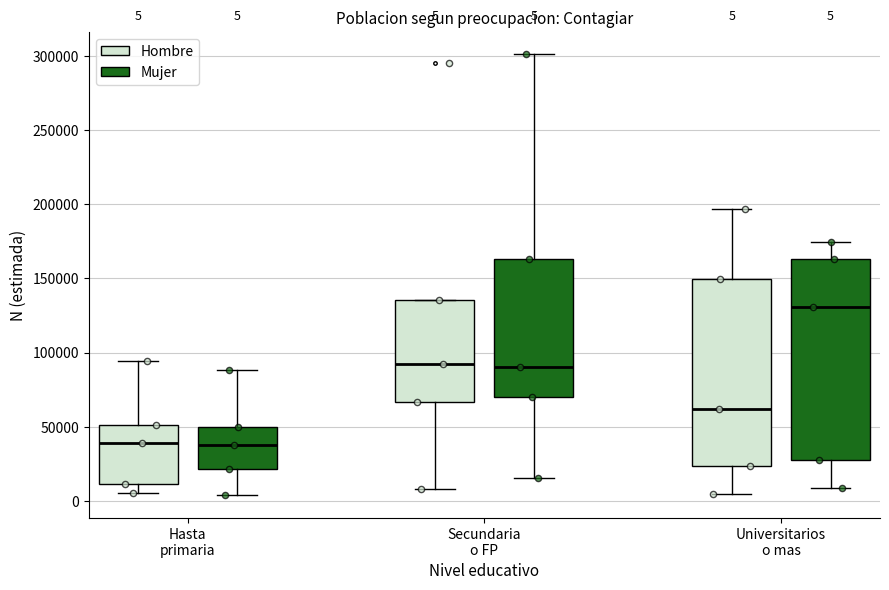

Comparing the boxes themselves (not the whiskers), which one is the tallest?

Universitarios o mas (Mujer)